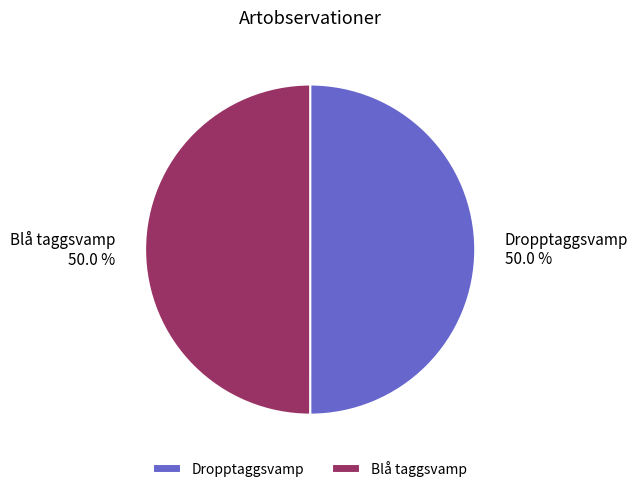

Is it true that Dropptaggsvamp is 50% of the pie?

True